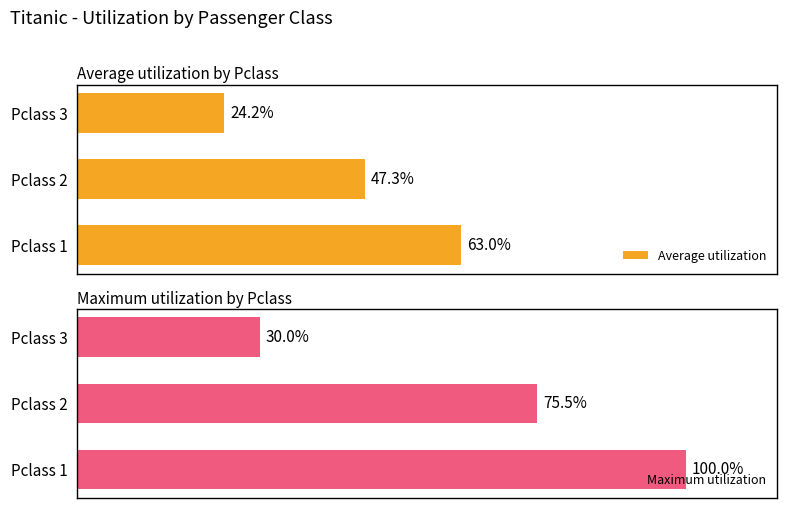

List the labels in order of Average utilization value, smallest first.

Pclass 3, Pclass 2, Pclass 1